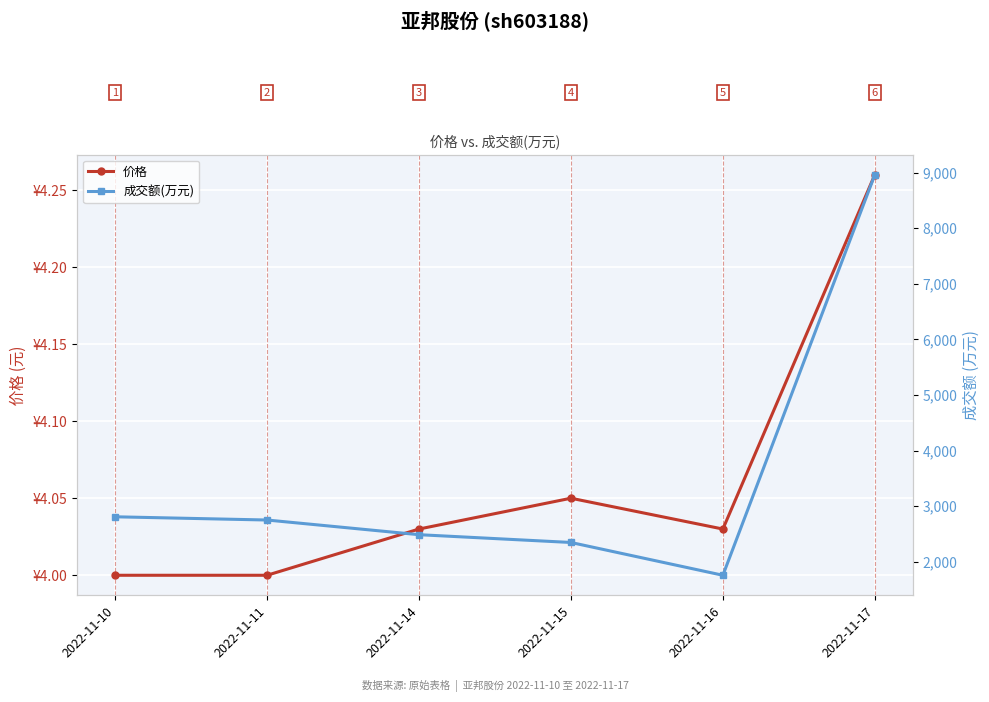

At which label does 成交额(万元) reach its peak?

2022-11-17